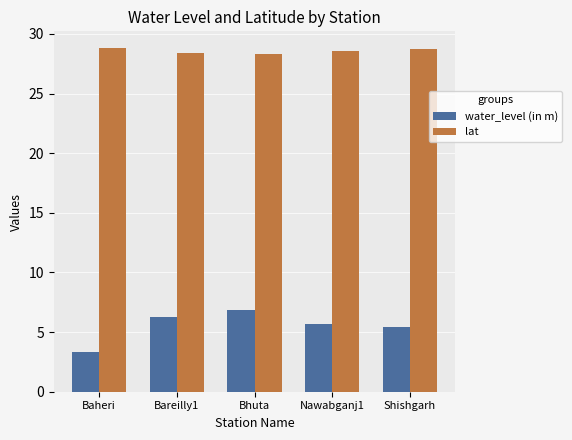

What is the difference between the water_level (in m) values at Bareilly1 and Shishgarh?

0.9